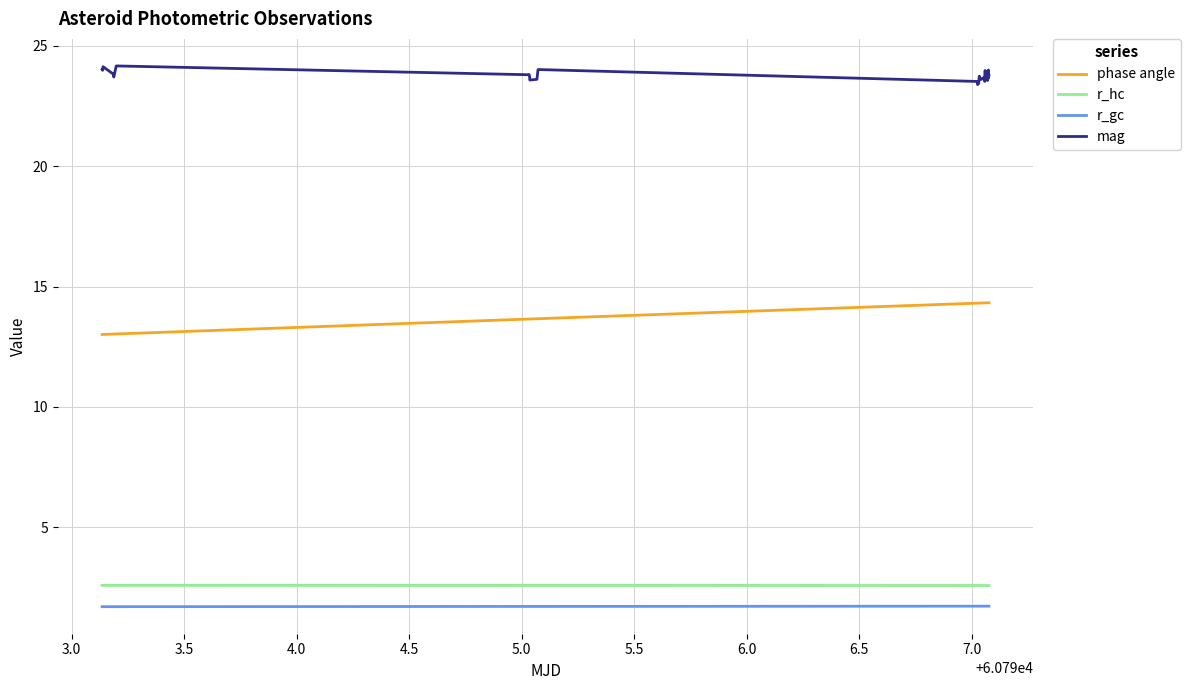

True or false: mag and phase angle cross at least once.

False